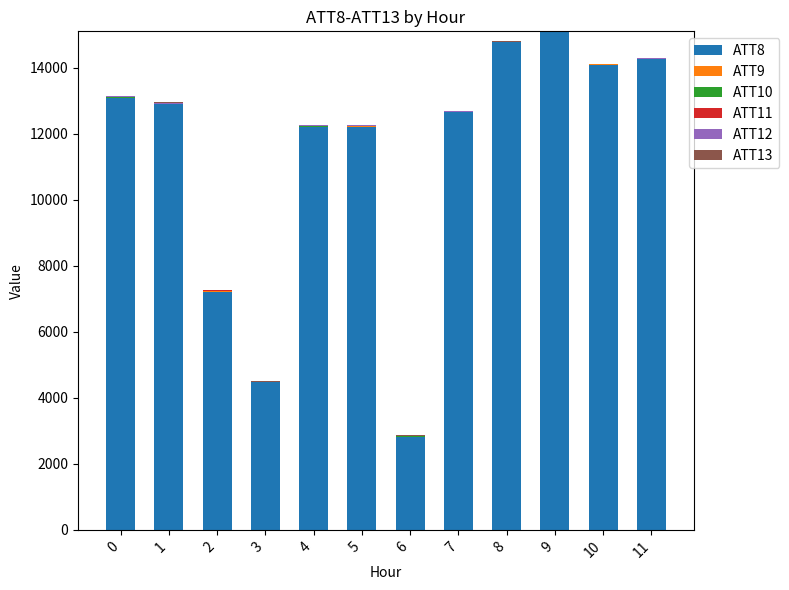

Which series has the largest range (max minus min)?

ATT8